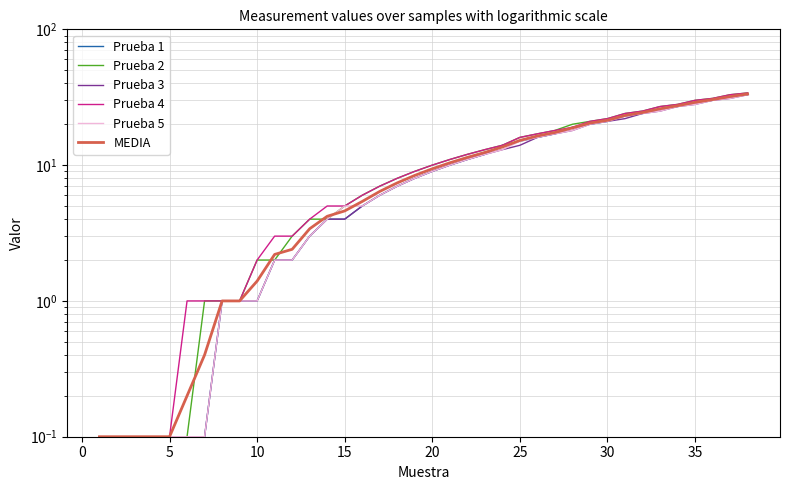

Reading left to right, what are all the values shown in this chart?

Prueba 1: 0.1	0.1	0.1	0.1	0.1	0.1	0.1	1.0	1.0	1.0	2.0	2.0	3.0	4.0	4.0	5.0	6.0	7.0	8.0	9.0	10.0	11.0	12.0	14.0	15.0	16.0	17.0	19.0	20.0	21.0	23.0	24.0	26.0	27.0	29.0	30.0	32.0	33.0
Prueba 2: 0.1	0.1	0.1	0.1	0.1	0.1	1.0	1.0	1.0	2.0	2.0	3.0	4.0	4.0	5.0	6.0	7.0	8.0	9.0	10.0	11.0	12.0	13.0	14.0	16.0	17.0	18.0	20.0	21.0	22.0	24.0	25.0	27.0	28.0	30.0	31.0	33.0	34.0
Prueba 3: 0.1	0.1	0.1	0.1	0.1	0.1	0.1	1.0	1.0	1.0	2.0	2.0	3.0	4.0	4.0	5.0	6.0	7.0	8.0	9.0	10.0	11.0	12.0	13.0	14.0	16.0	17.0	18.0	20.0	21.0	22.0	24.0	25.0	27.0	28.0	30.0	31.0	33.0
Prueba 4: 0.1	0.1	0.1	0.1	0.1	1.0	1.0	1.0	1.0	2.0	3.0	3.0	4.0	5.0	5.0	6.0	7.0	8.0	9.0	10.0	11.0	12.0	13.0	14.0	16.0	17.0	18.0	19.0	21.0	22.0	24.0	25.0	27.0	28.0	30.0	31.0	33.0	34.0
Prueba 5: 0.1	0.1	0.1	0.1	0.1	0.1	0.1	1.0	1.0	1.0	2.0	2.0	3.0	4.0	5.0	5.0	6.0	7.0	8.0	9.0	10.0	11.0	12.0	13.0	15.0	16.0	17.0	18.0	20.0	21.0	23.0	24.0	25.0	27.0	28.0	30.0	31.0	33.0
MEDIA: 0.1	0.1	0.1	0.1	0.1	0.2	0.4	1.0	1.0	1.4	2.2	2.4	3.4	4.2	4.6	5.4	6.4	7.4	8.4	9.4	10.4	11.4	12.4	13.6	15.2	16.4	17.4	18.8	20.4	21.4	23.2	24.4	26.0	27.4	29.0	30.4	32.0	33.4